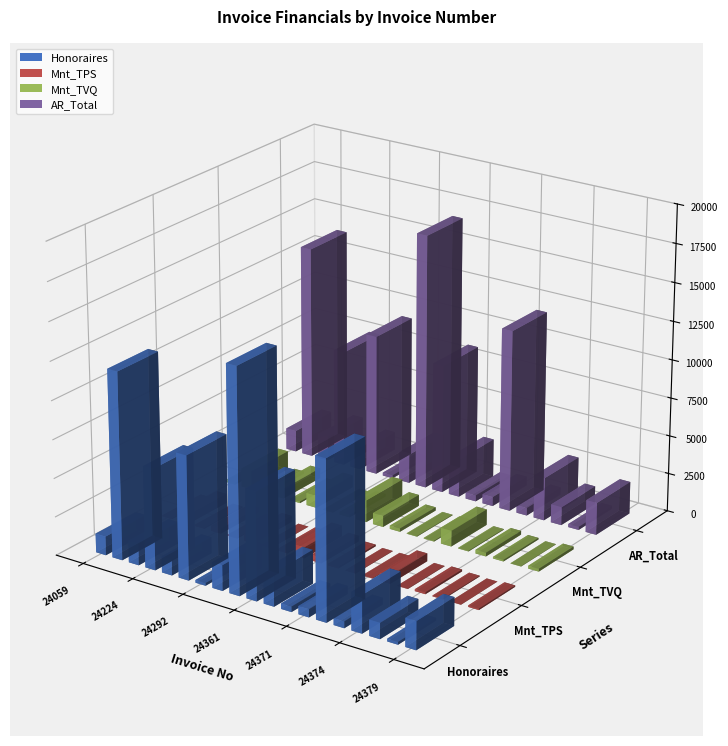

What is the sum of the AR_Total values at 24379 and 24378?

2313.9